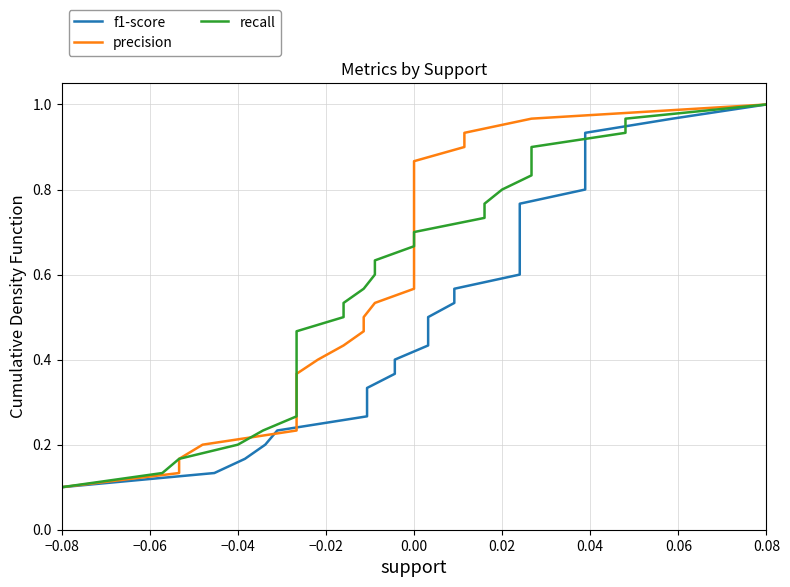

Reading left to right, transcribe all the data shown in this chart.

f1-score: 0.0	0.1	0.1	0.1	0.2	0.2	0.2	0.3	0.3	0.3	0.4	0.4	0.4	0.5	0.5	0.5	0.6	0.6	0.6	0.7	0.7	0.7	0.8	0.8	0.8	0.9	0.9	0.9	1.0	1.0
precision: 0.0	0.1	0.1	0.1	0.2	0.2	0.2	0.3	0.3	0.3	0.4	0.4	0.4	0.5	0.5	0.5	0.6	0.6	0.6	0.7	0.7	0.7	0.8	0.8	0.8	0.9	0.9	0.9	1.0	1.0
recall: 0.0	0.1	0.1	0.1	0.2	0.2	0.2	0.3	0.3	0.3	0.4	0.4	0.4	0.5	0.5	0.5	0.6	0.6	0.6	0.7	0.7	0.7	0.8	0.8	0.8	0.9	0.9	0.9	1.0	1.0